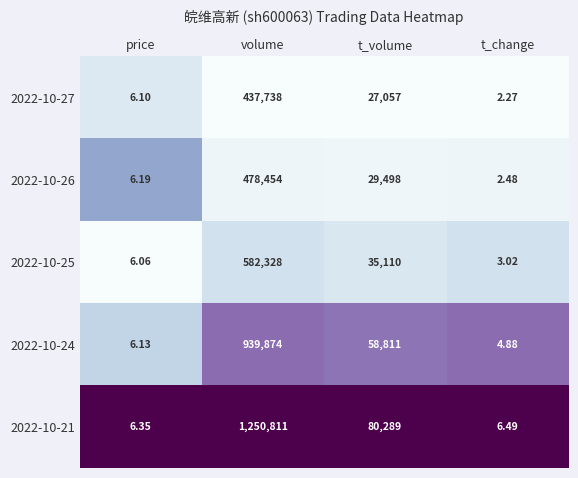

Rank the categories by 2022-10-25 value from highest to lowest.

volume, t_volume, price, t_change